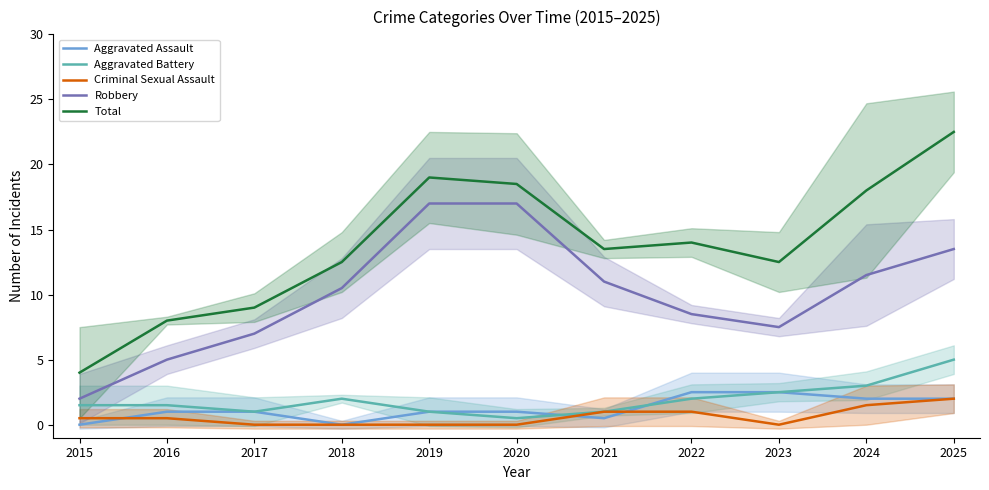

True or false: Aggravated Battery and Total intersect in this chart.

False